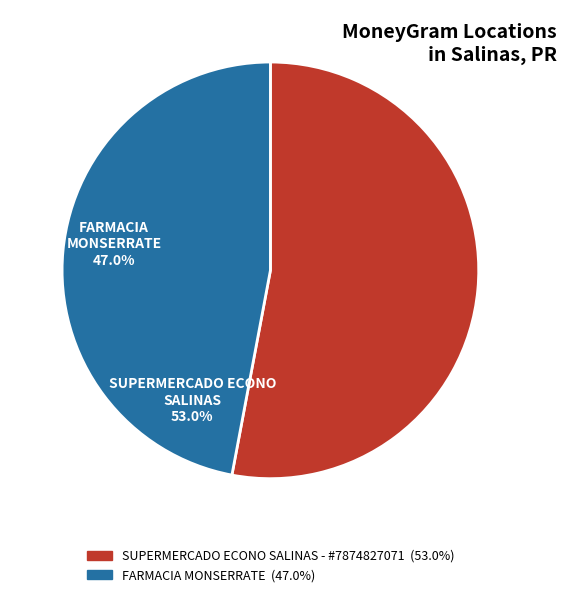

Rank the categories by value from highest to lowest.

SUPERMERCADO ECONO SALINAS - #7874827071, FARMACIA MONSERRATE